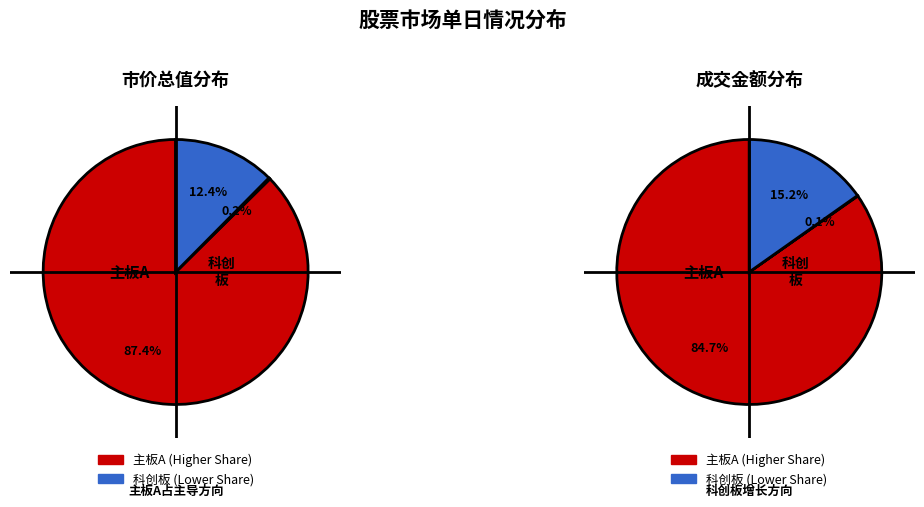

What is the largest slice in the pie chart?

主板A